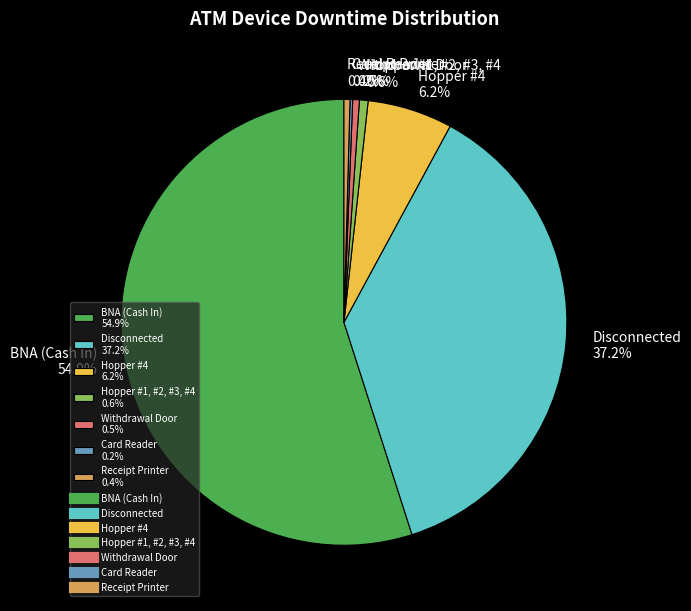

Which category has the biggest portion of the pie?

BNA (Cash In)